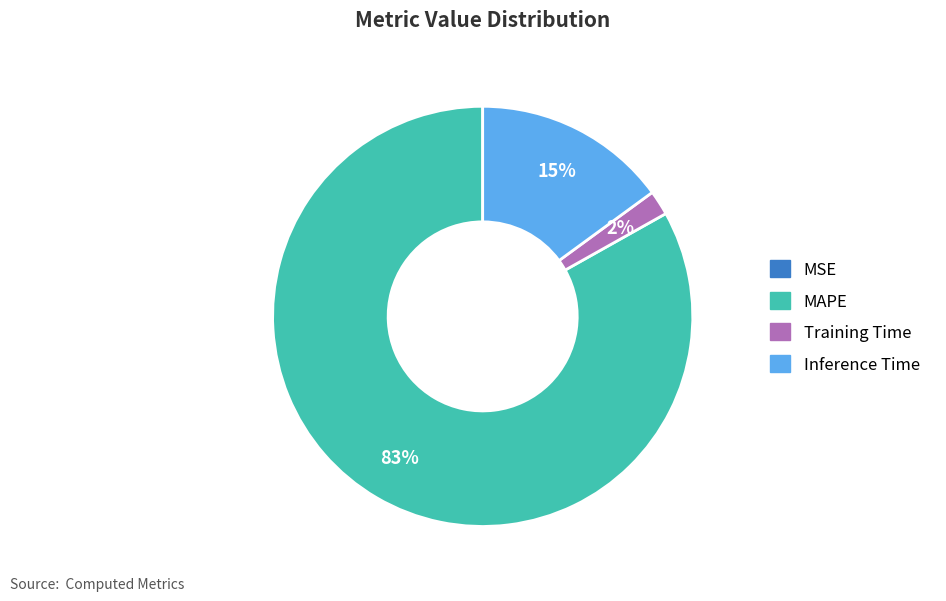

The MAPE slice represents 69% of the pie. True or false?

False